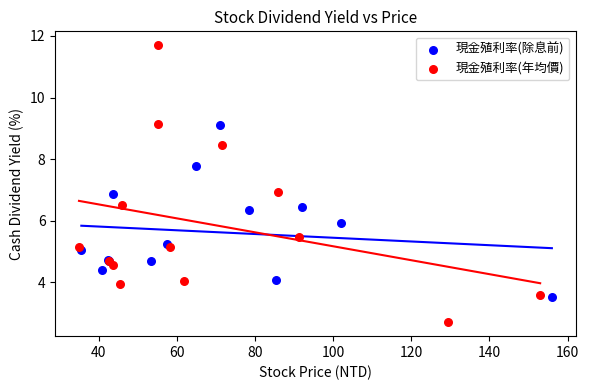

Which series contains the highest Y value?

現金殖利率(年均價)